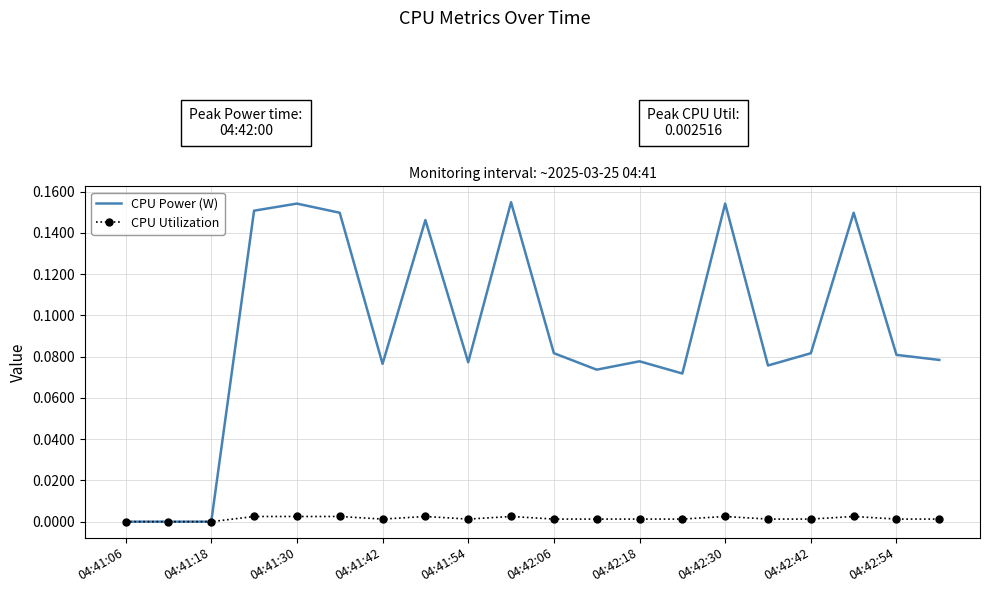

Which series has the widest spread of values?

CPU Power (W)